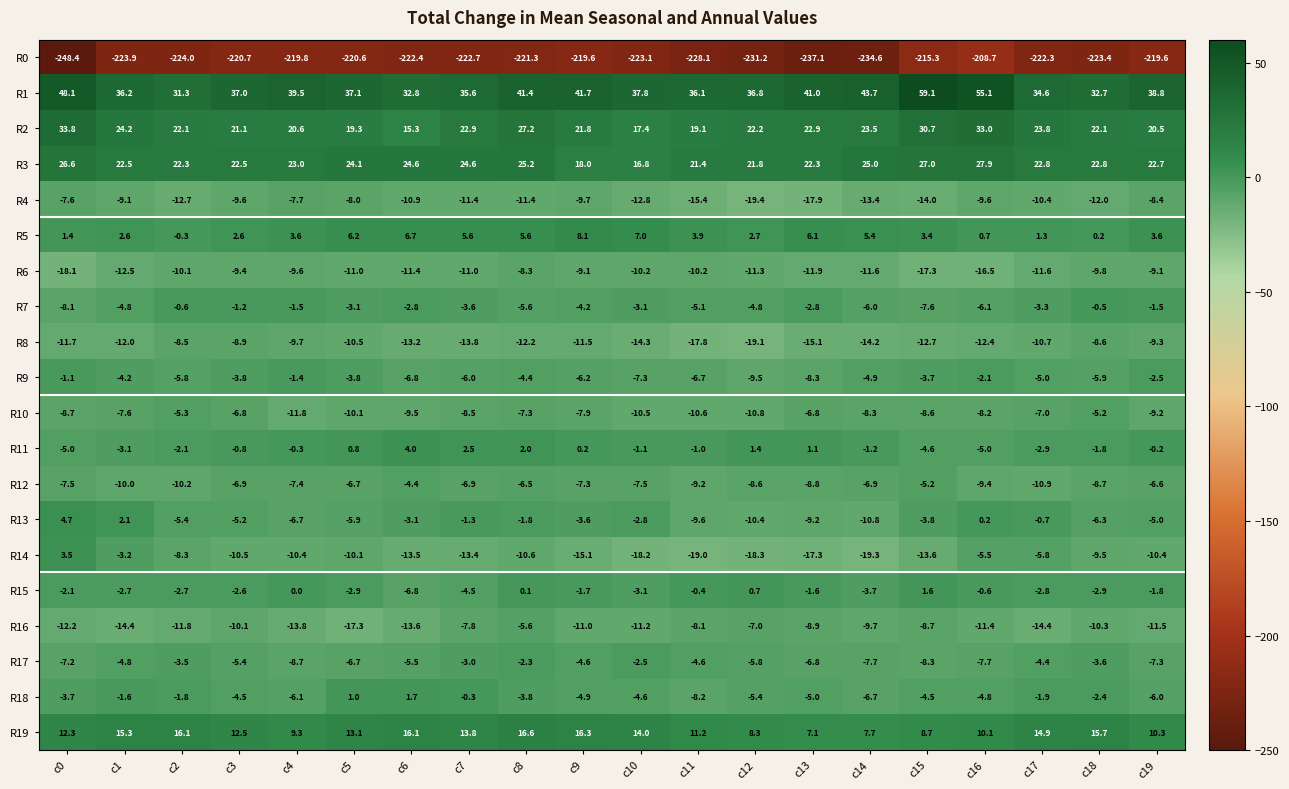

What is the difference between the maximum and minimum values in the R14 series?

22.8